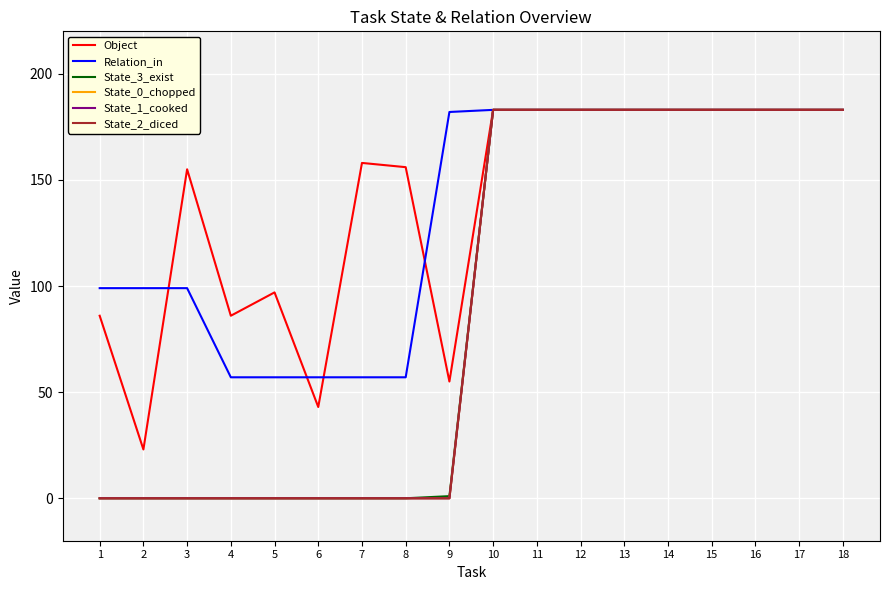

What is the average value of the Object series?

139